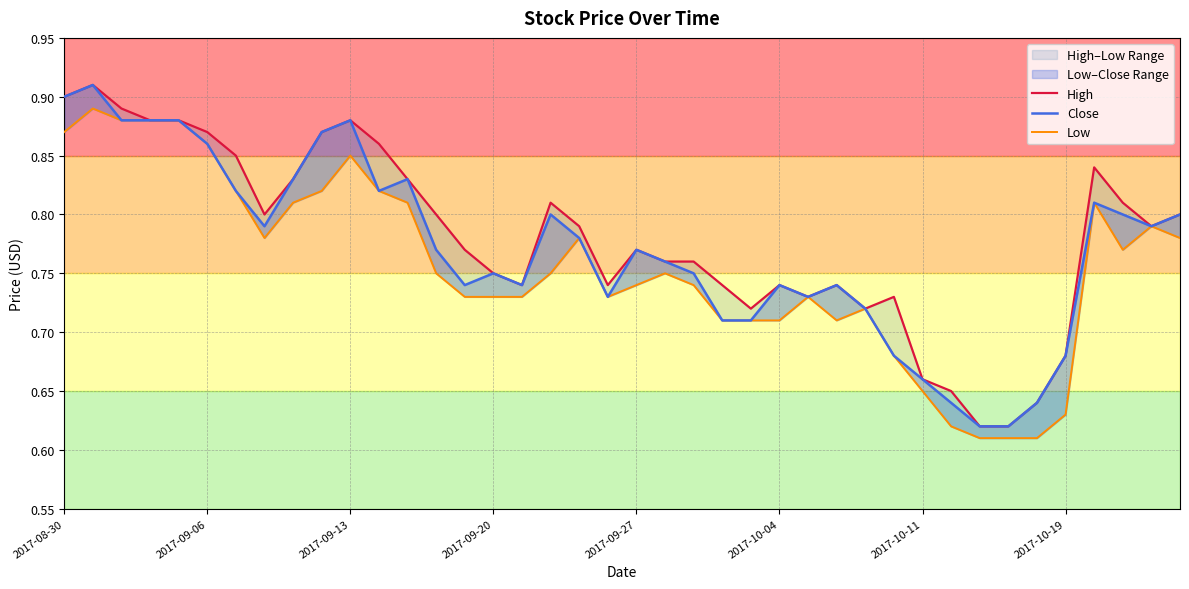

Reading left to right, extract all data points from this chart.

High: 0.9	0.9	0.9	0.9	0.9	0.9	0.8	0.8	0.8	0.9	0.9	0.9	0.8	0.8	0.8	0.8	0.7	0.8	0.8	0.7	0.8	0.8	0.8	0.7	0.7	0.7	0.7	0.7	0.7	0.7	0.7	0.7	0.6	0.6	0.6	0.7	0.8	0.8	0.8	0.8
Close: 0.9	0.9	0.9	0.9	0.9	0.9	0.8	0.8	0.8	0.9	0.9	0.8	0.8	0.8	0.7	0.8	0.7	0.8	0.8	0.7	0.8	0.8	0.8	0.7	0.7	0.7	0.7	0.7	0.7	0.7	0.7	0.6	0.6	0.6	0.6	0.7	0.8	0.8	0.8	0.8
Low: 0.9	0.9	0.9	0.9	0.9	0.9	0.8	0.8	0.8	0.8	0.8	0.8	0.8	0.8	0.7	0.7	0.7	0.8	0.8	0.7	0.7	0.8	0.7	0.7	0.7	0.7	0.7	0.7	0.7	0.7	0.7	0.6	0.6	0.6	0.6	0.6	0.8	0.8	0.8	0.8